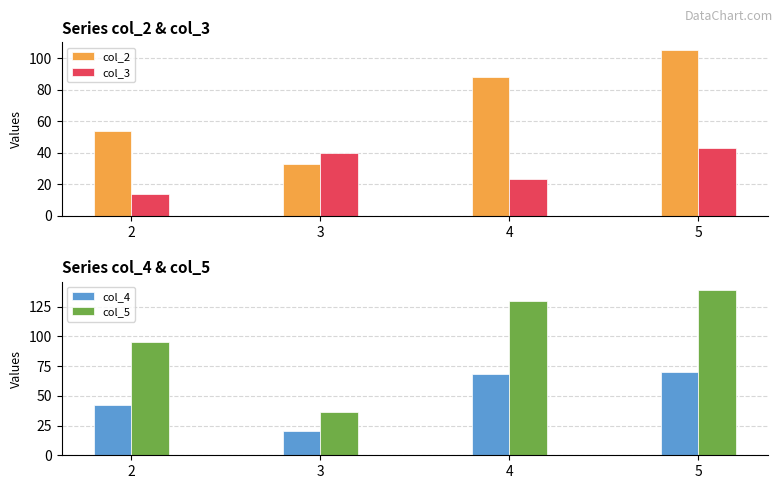

Reading right to left, transcribe all the data shown in this chart.

col_2: 105	88	33	54
col_3: 43	23	40	14
col_4: 70	68	20	42
col_5: 139	130	36	95